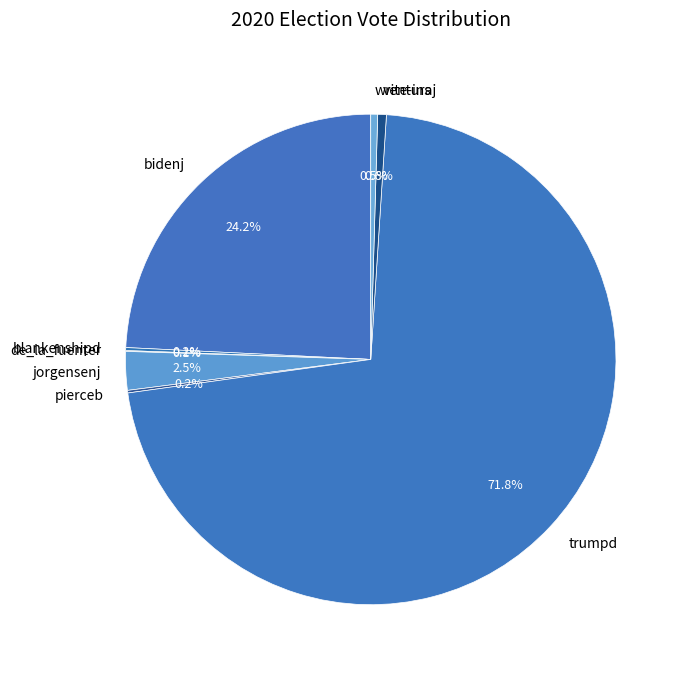

Combined, do bidenj and write-ins account for over 50%?

No